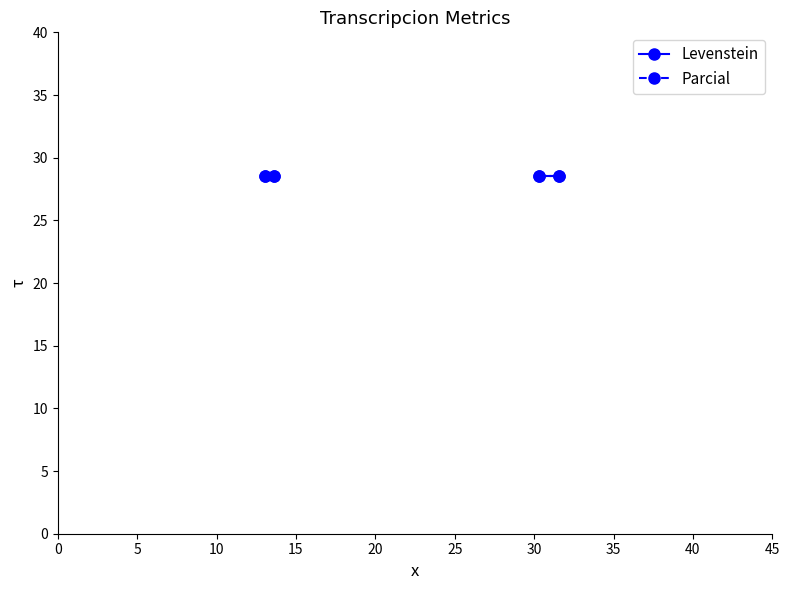

Count the number of categories in the chart.

4